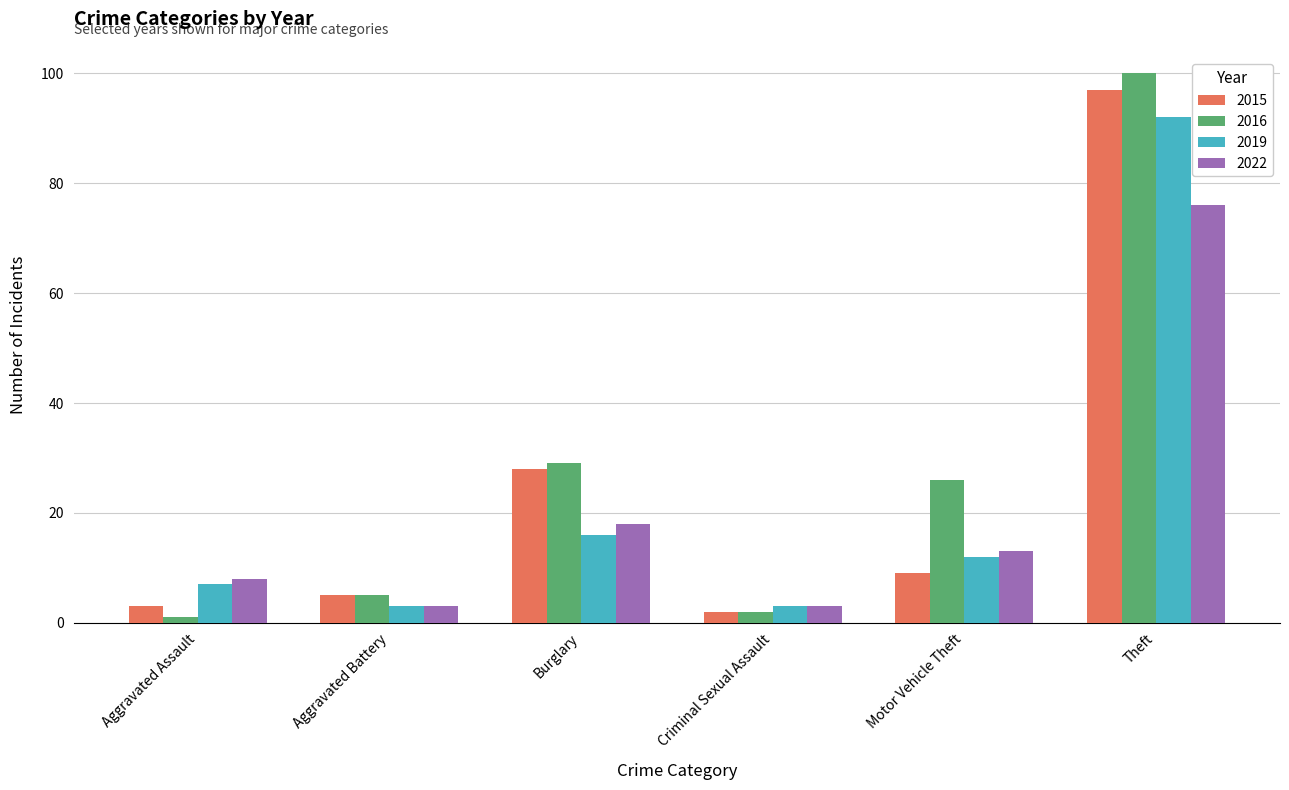

Which series has the largest range (max minus min)?

2016